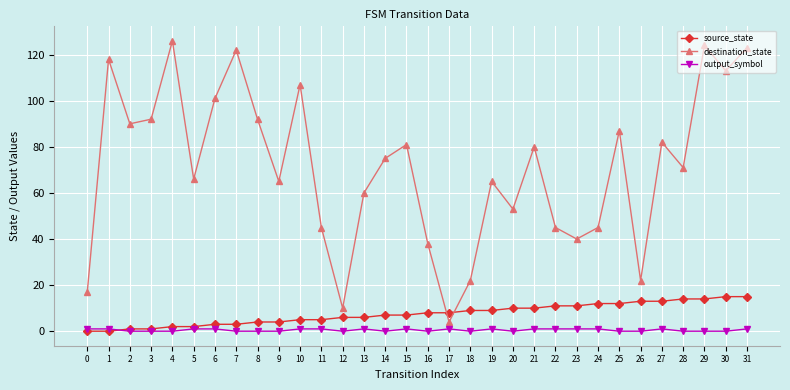

True or false: destination_state has more than 2 interior local peaks.

True